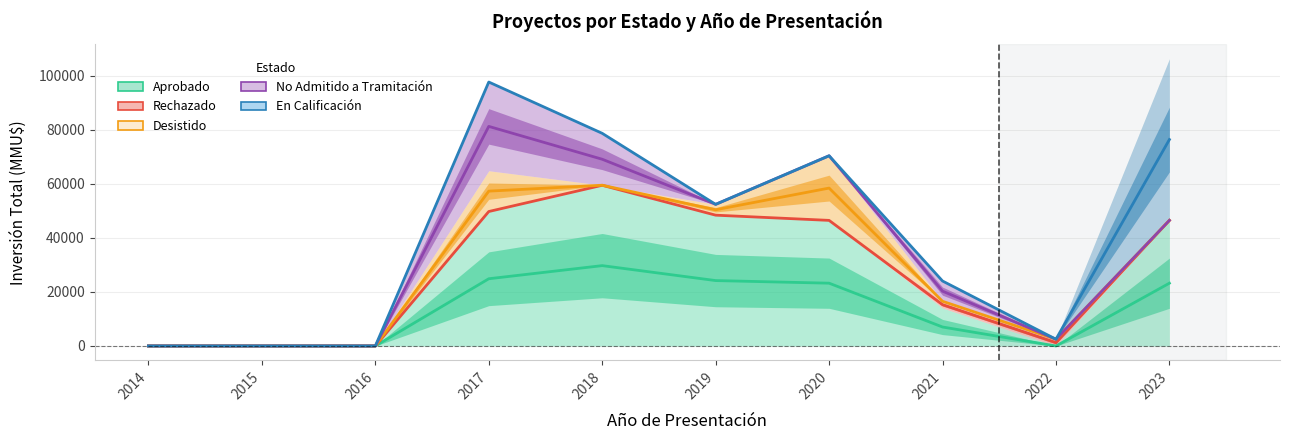

Which series has the largest total across all categories?

En Calificación